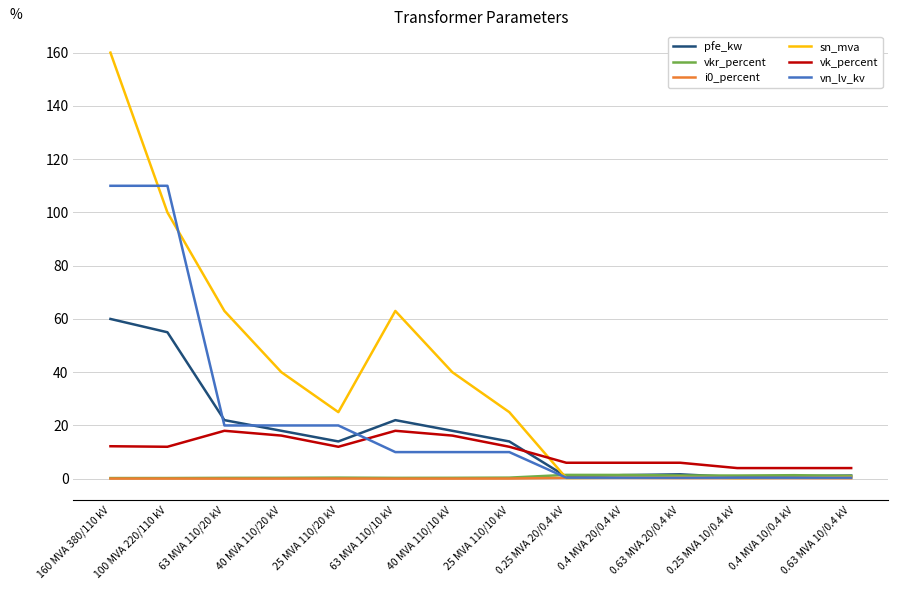

What is the sum of the vn_lv_kv values at 40 MVA 110/20 kV and 0.25 MVA 10/0.4 kV?

20.4